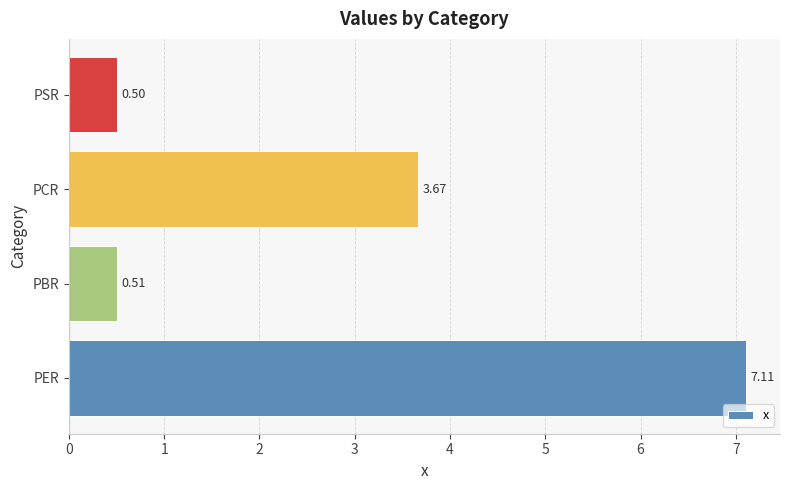

Which has a higher value, PER or PBR?

PER